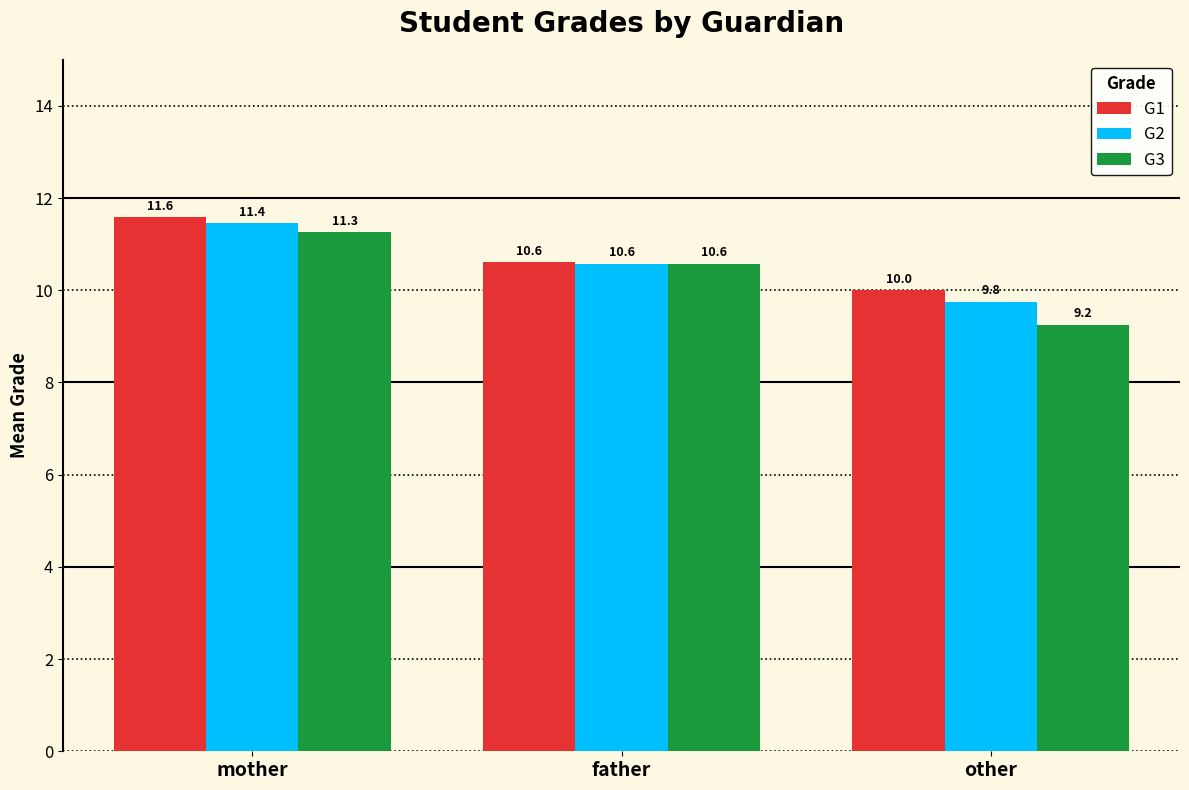

What is the average value of the G2 series?

10.6